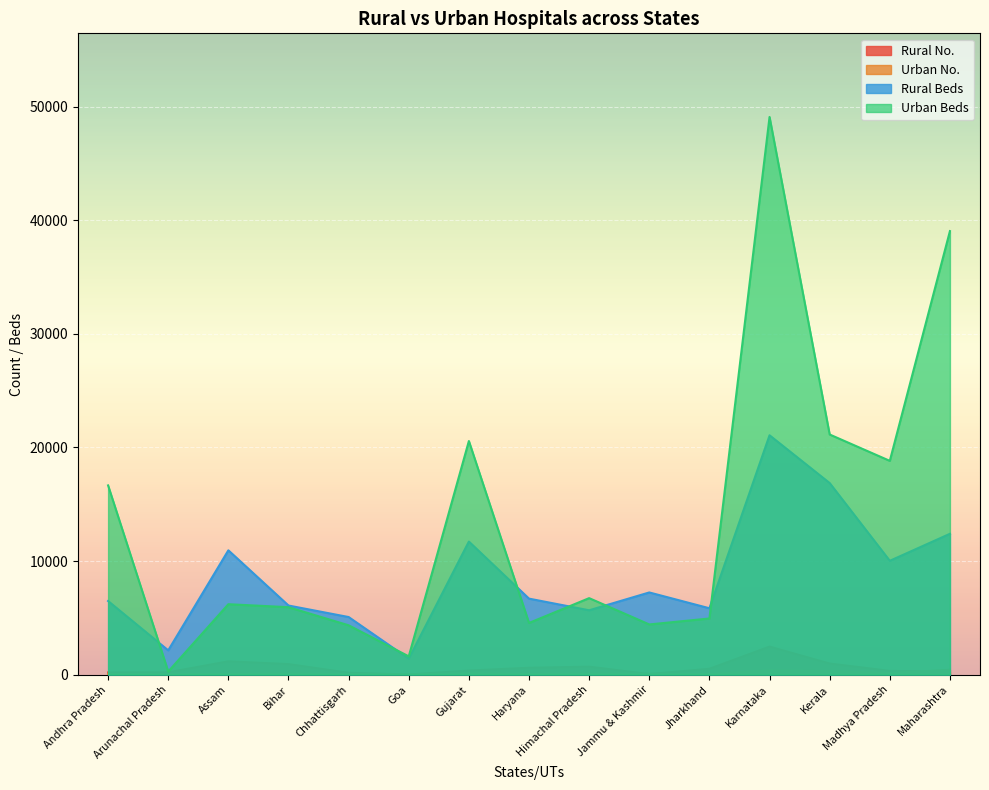

What is the value of the Urban Beds point at the 11th from the left?

4942